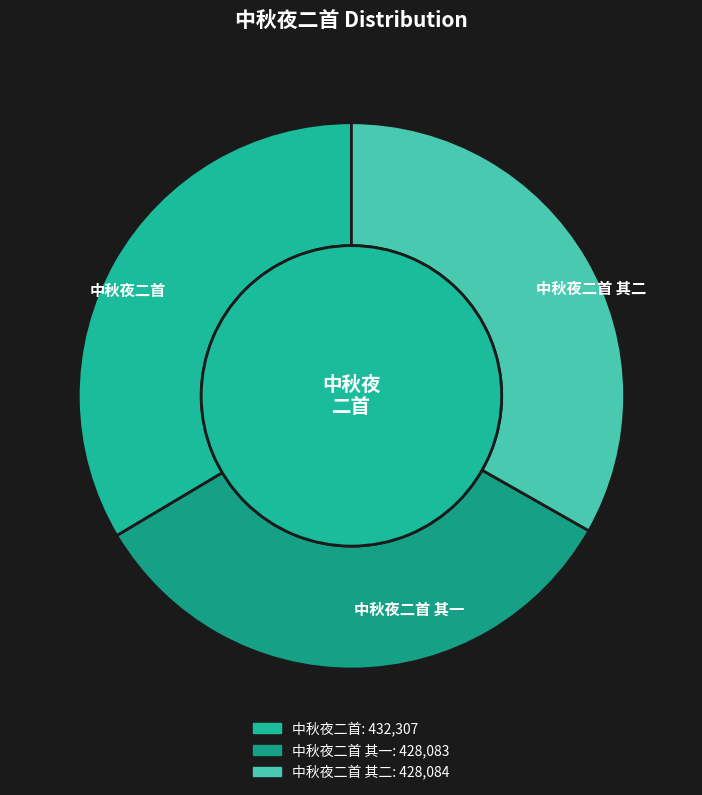

How many slices are in this pie chart?

3